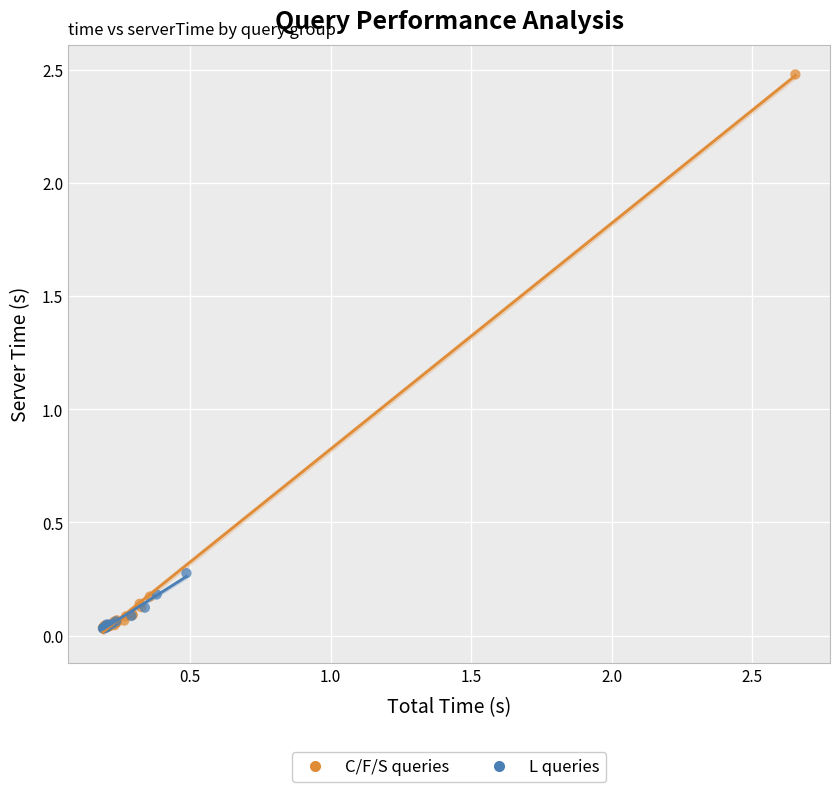

Which series reaches the maximum Y coordinate?

C/F/S queries